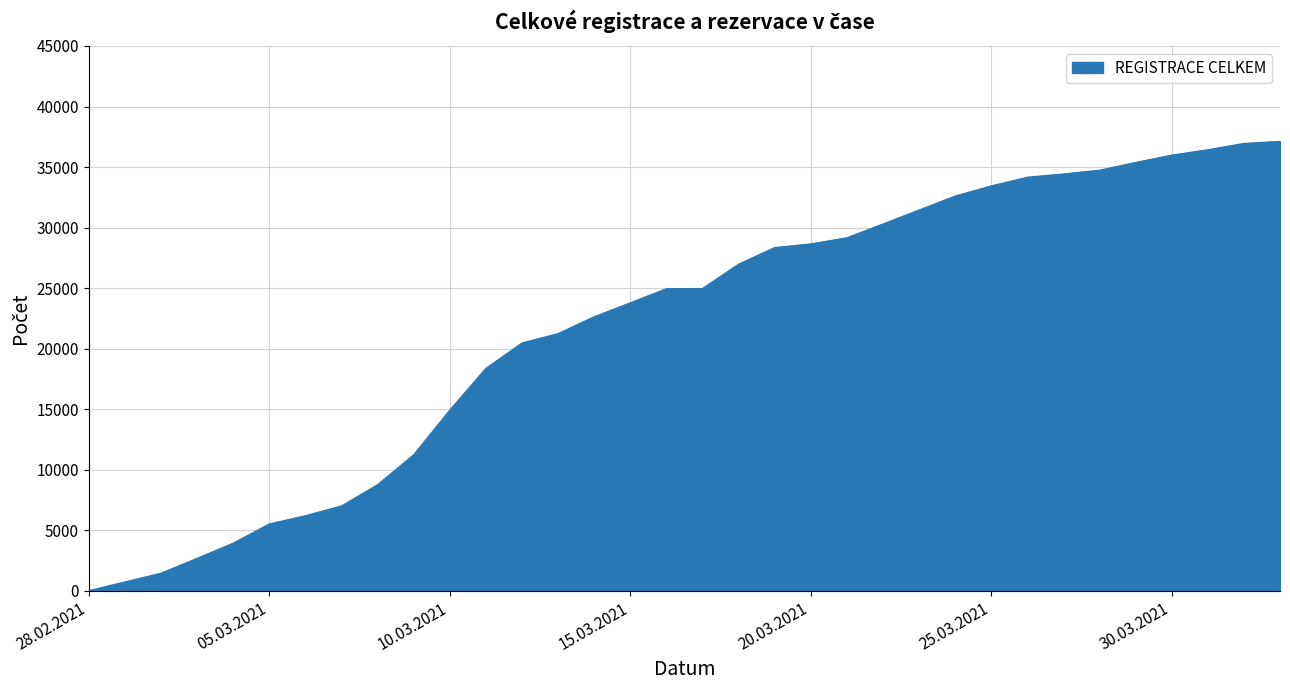

Count the number of categories in the chart.

34